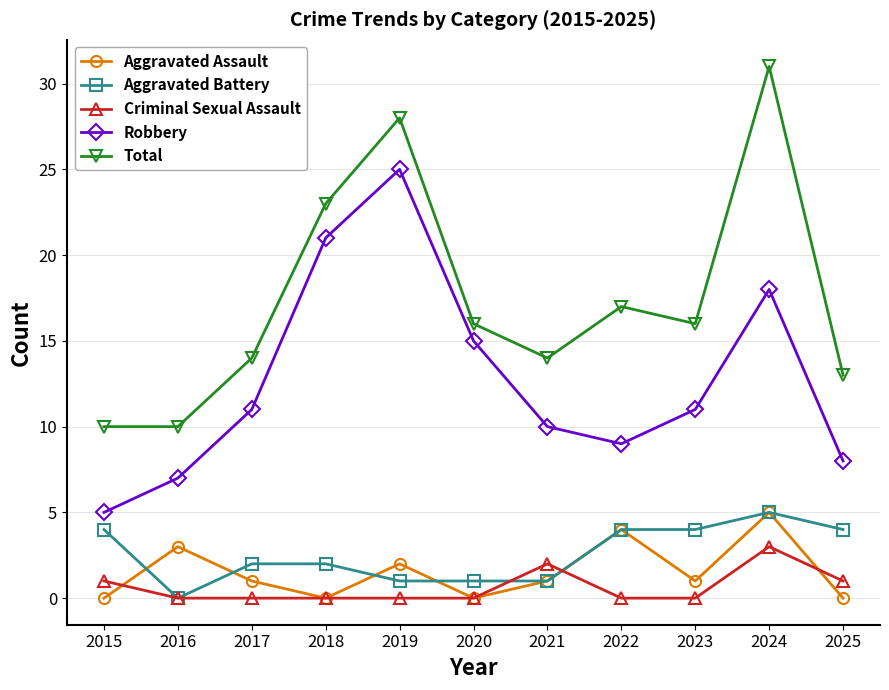

True or false: Robbery and Criminal Sexual Assault cross at least once.

False